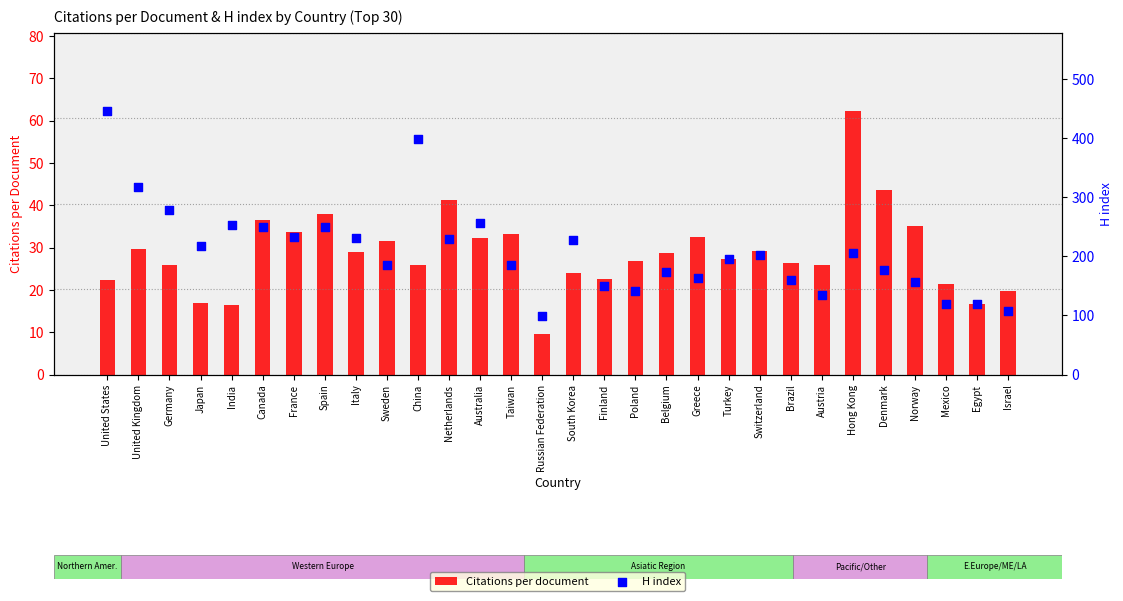

Which series reaches the maximum Y coordinate?

H index